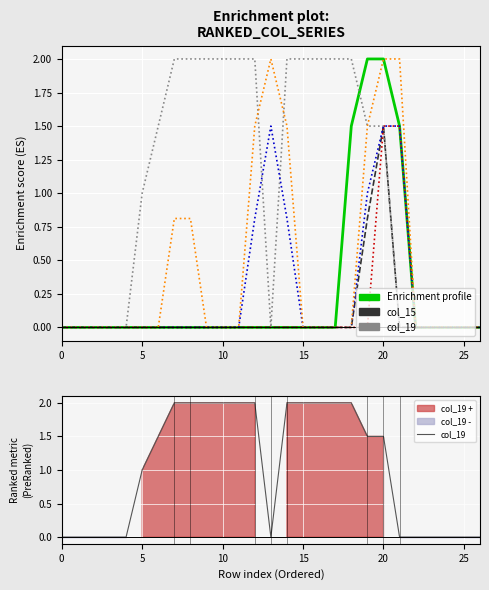

At which category is the sum across all series the highest?

20